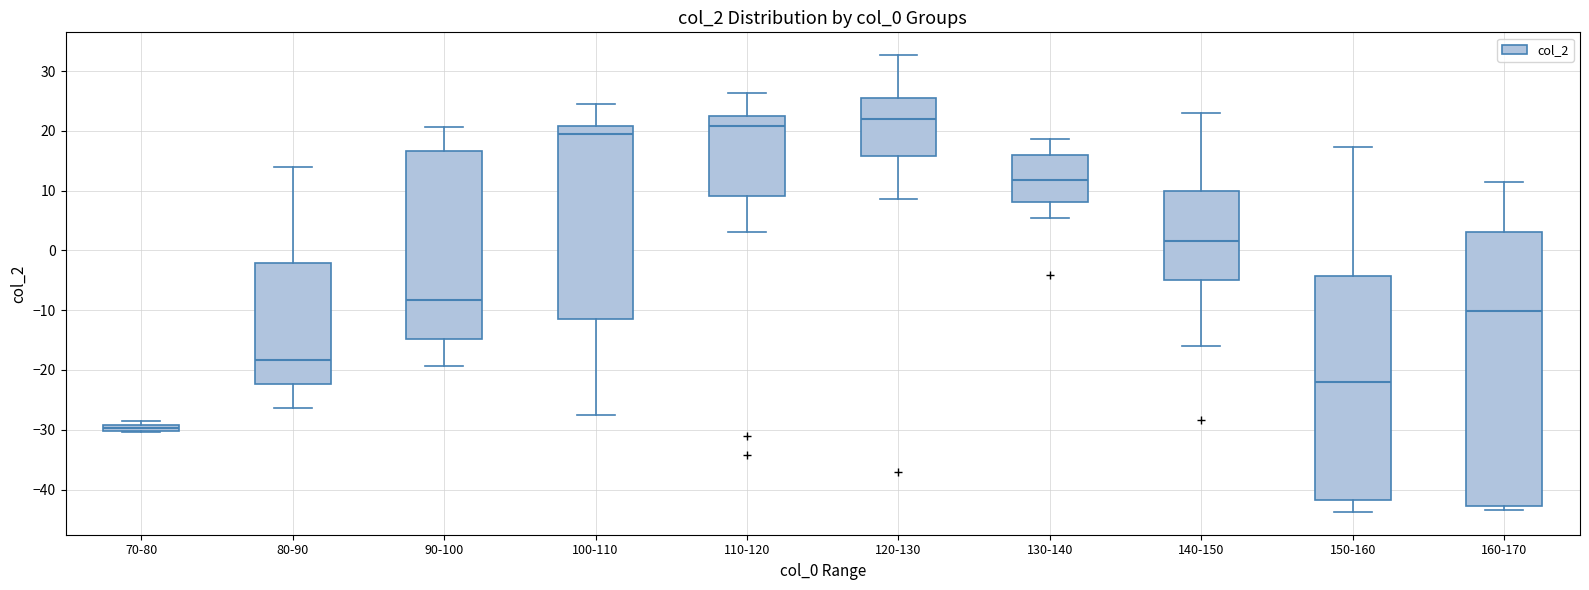

Which box has the lowest median line?

70-80